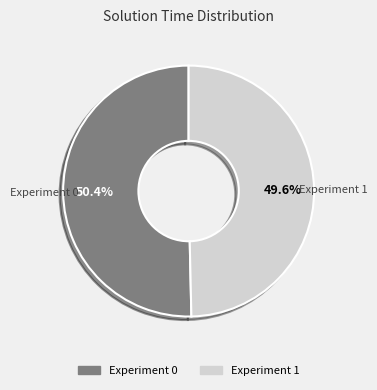

Do Experiment 0 and Experiment 1 together represent more than half of the pie?

Yes